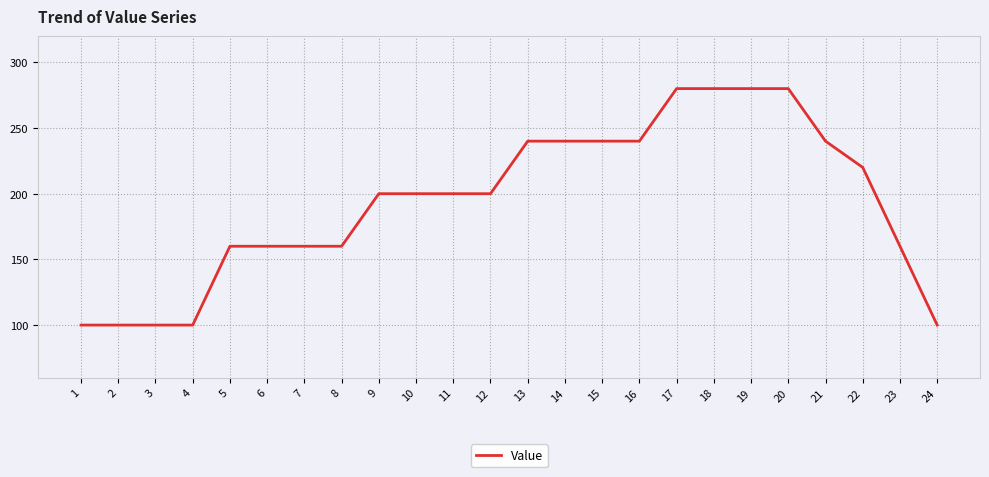

How many lines are shown in the chart?

1